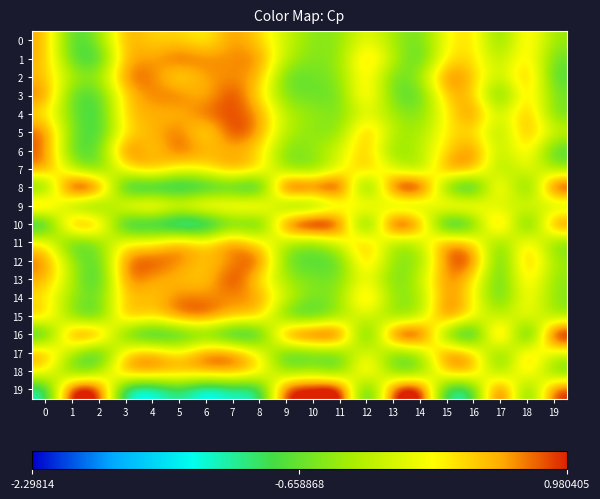

Which series has the largest total across all categories?

12